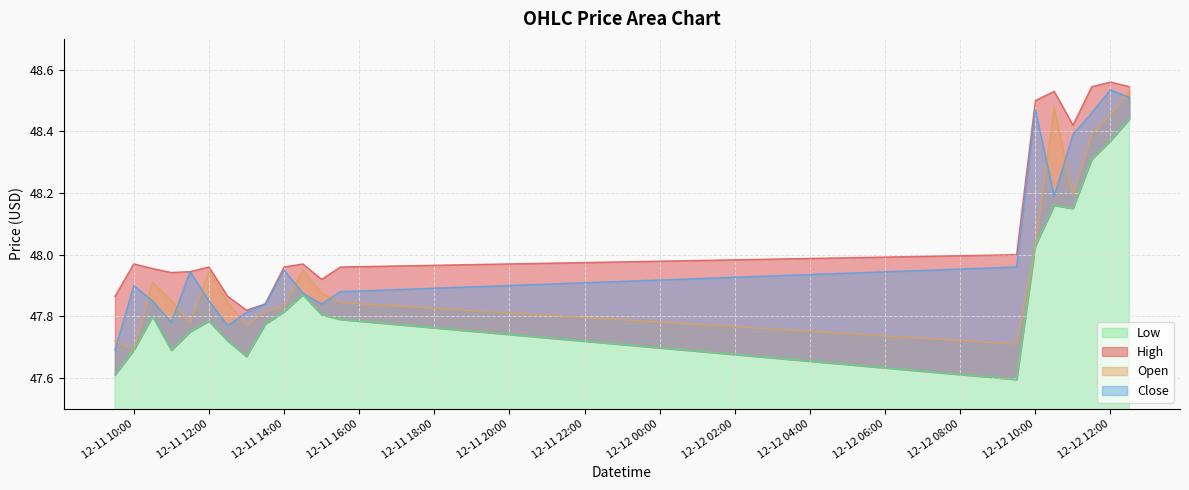

What is the lowest value of the Low series?

47.6